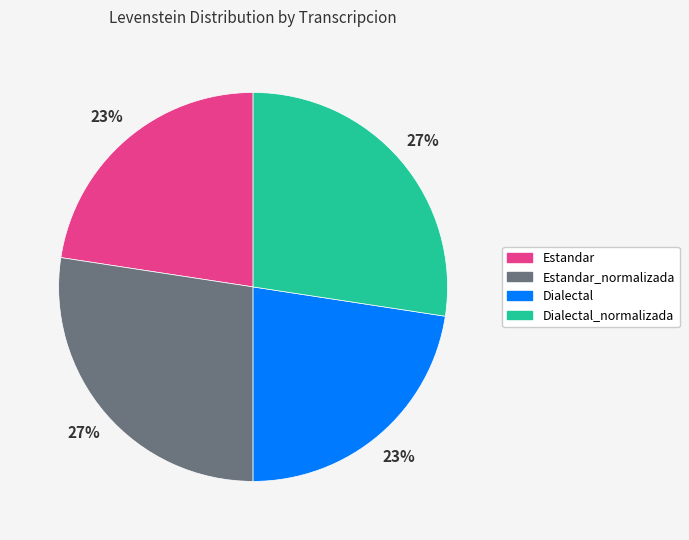

How many slices are in this pie chart?

4